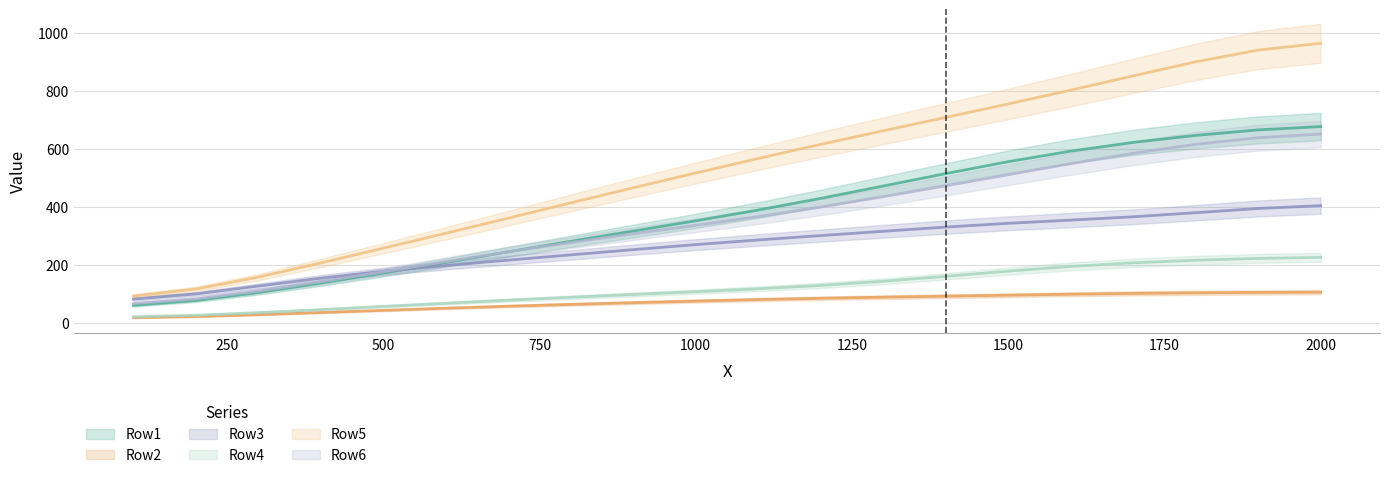

Rank the series by their maximum value, from highest to lowest.

Row5, Row1, Row6, Row3, Row4, Row2